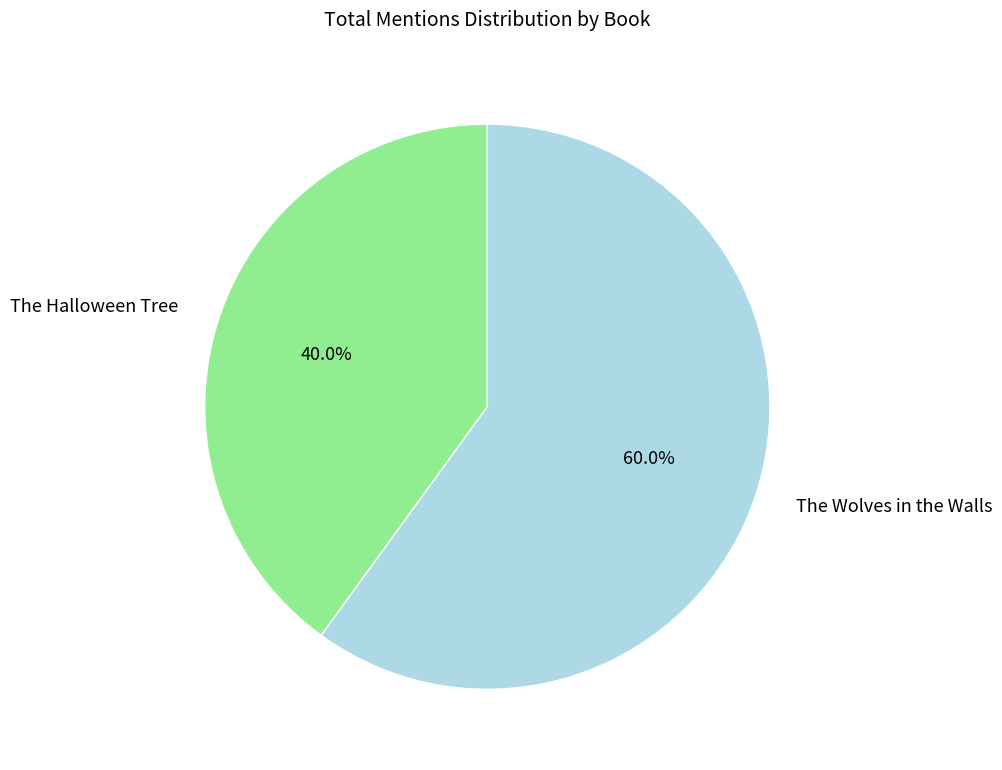

What is the largest slice in the pie chart?

The Wolves in the Walls